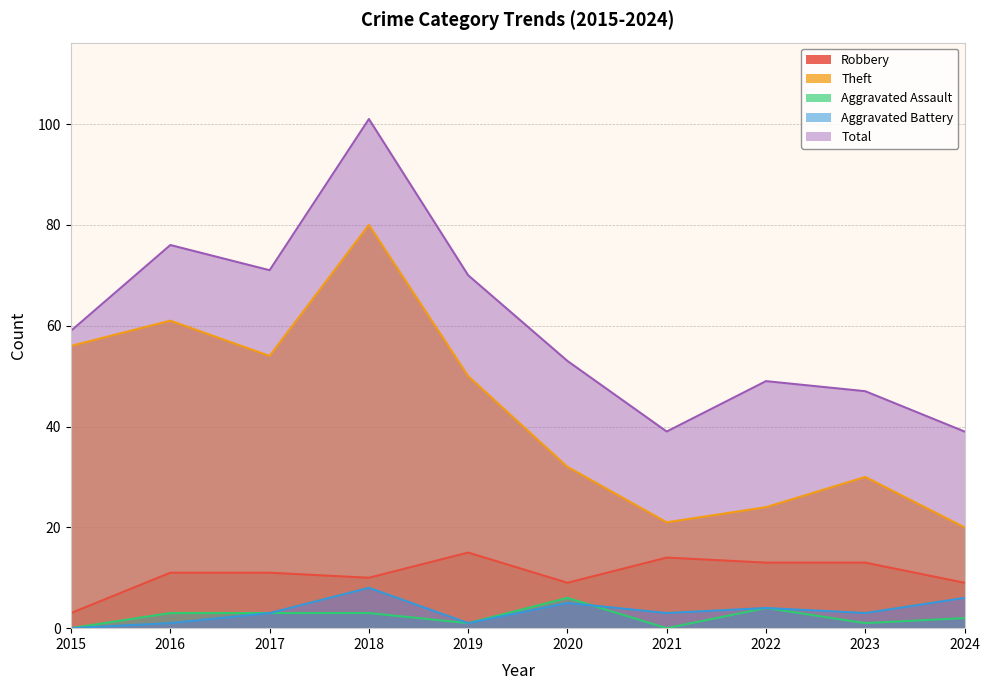

Rank the series by their maximum value, from lowest to highest.

Aggravated Assault, Aggravated Battery, Robbery, Theft, Total